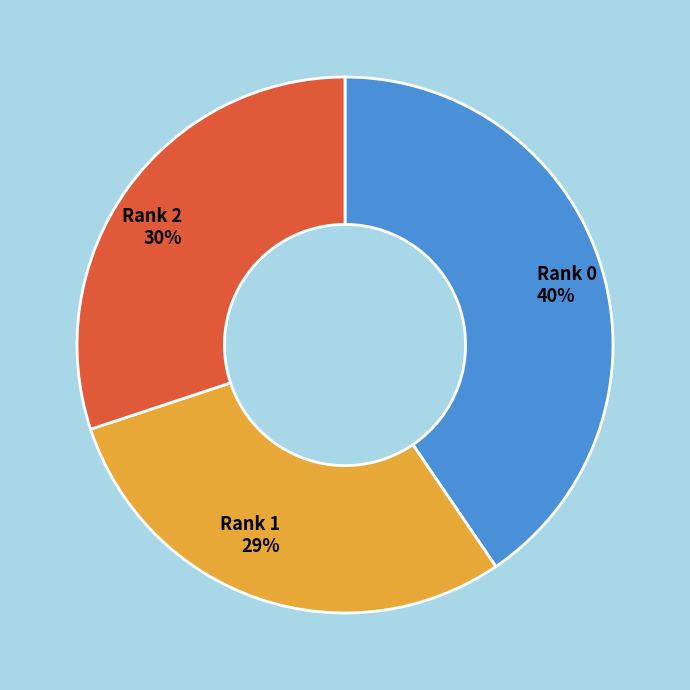

How many segments does this pie chart have?

3